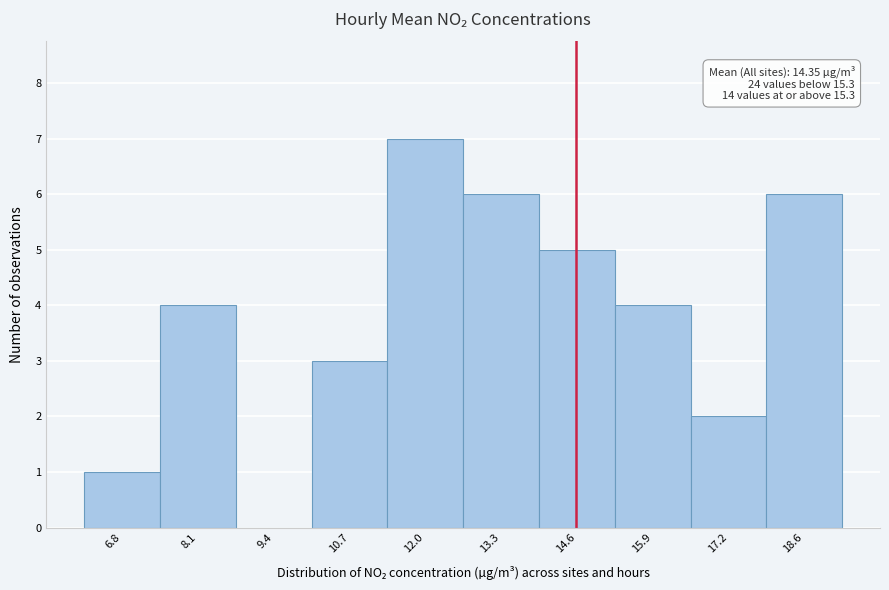

Reading left to right, transcribe all the data shown in this chart.

6.8=1	8.1=4	9.4=0	10.7=3	12.0=7	13.3=6	14.6=5	15.9=4	17.2=2	18.6=6